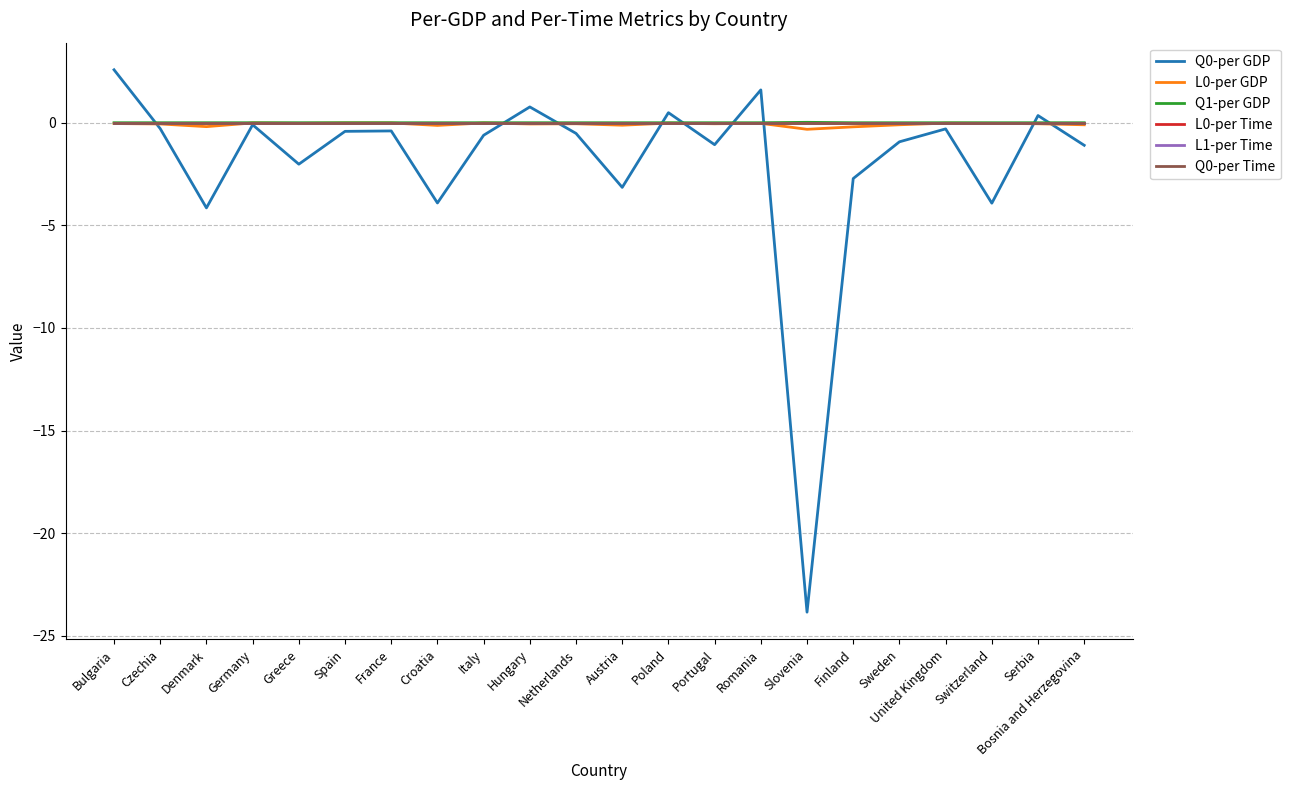

Is the value of L0-per GDP at Switzerland greater than the value of Q0-per Time at Sweden?

No